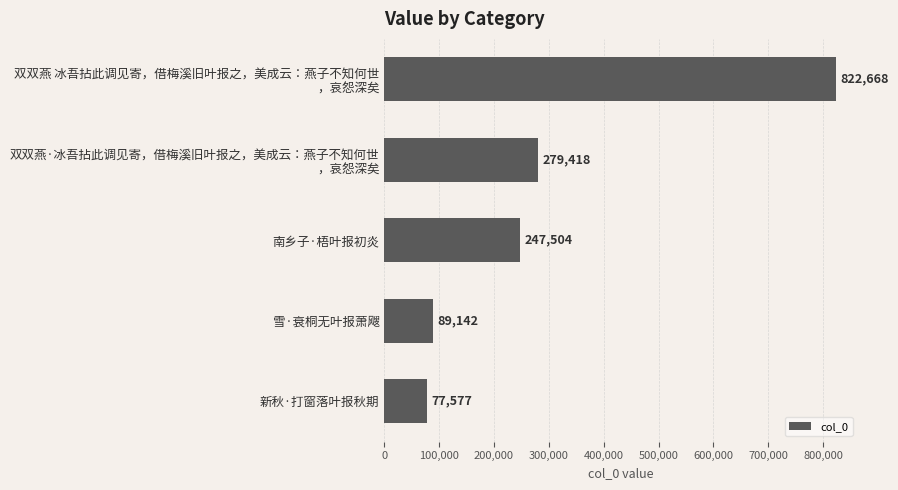

What is the average value?

303262